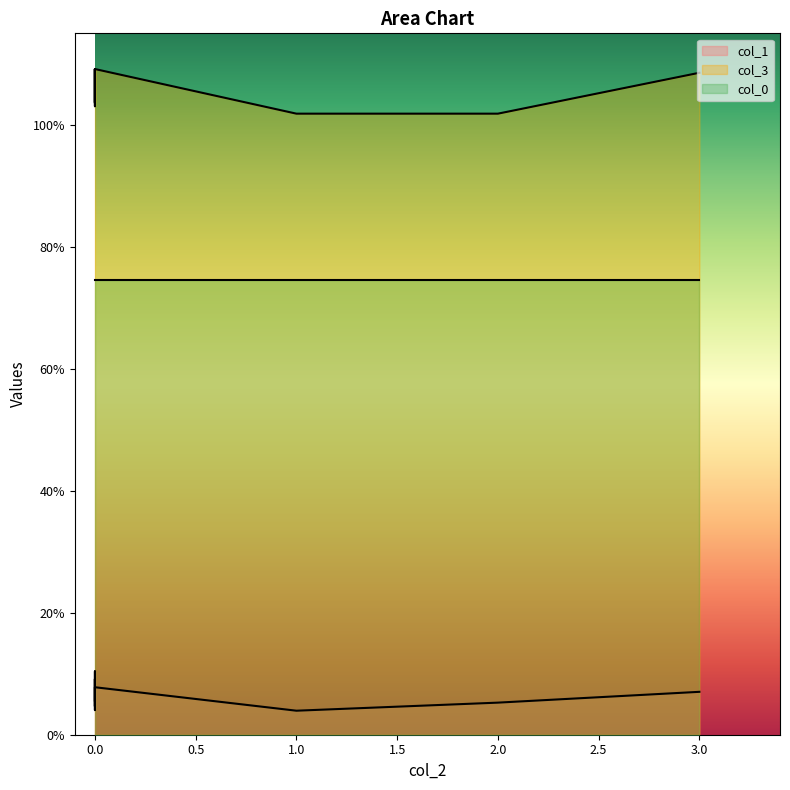

What is the difference between the highest and lowest values at 0.0?

1.0